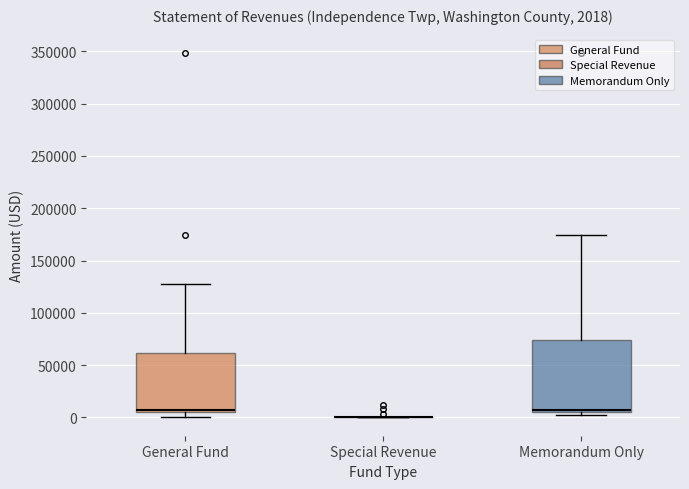

Comparing the boxes themselves (not the whiskers), which one is the tallest?

Memorandum Only